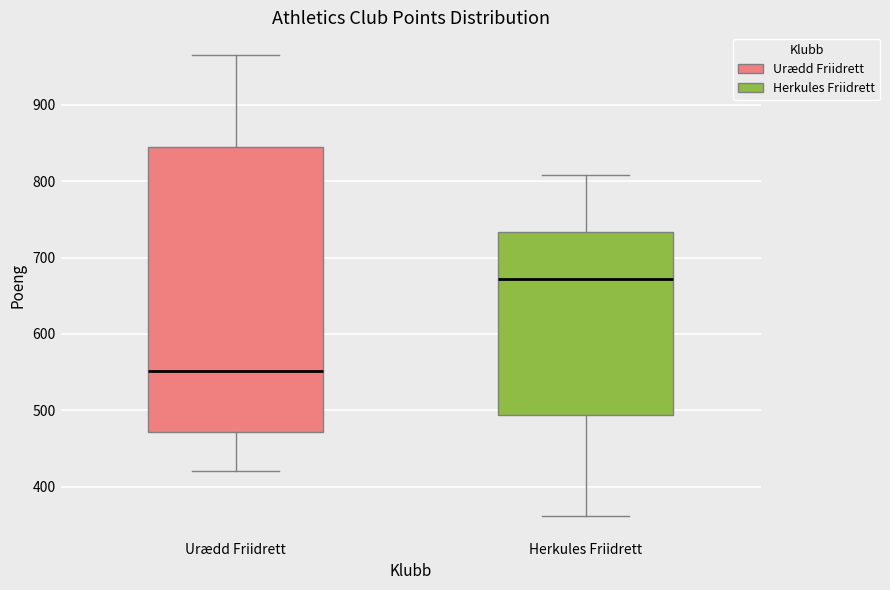

Which box's median line is the lowest?

Urædd Friidrett